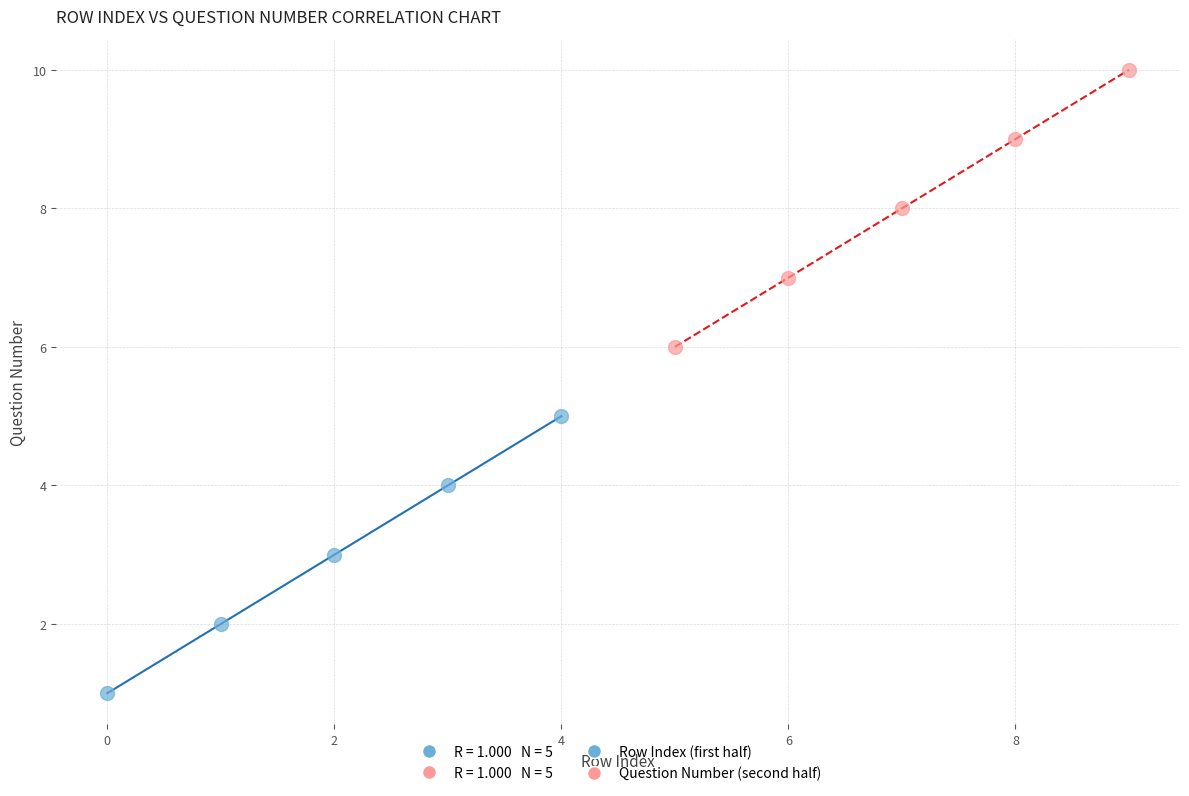

Which series contains the lowest Y value?

Row Index (first half)